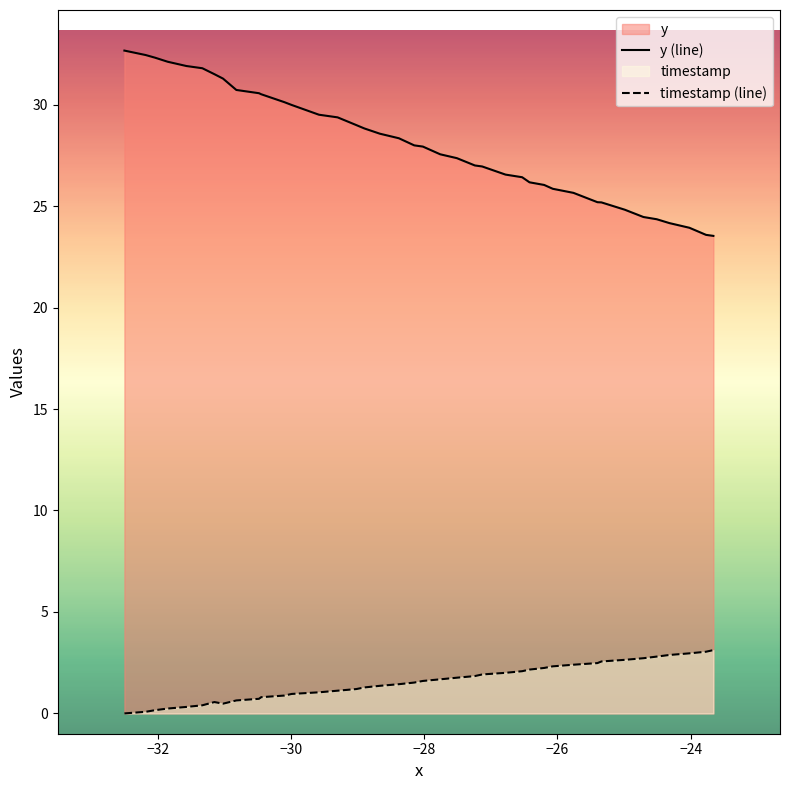

Which series has the widest spread of values?

y (line)